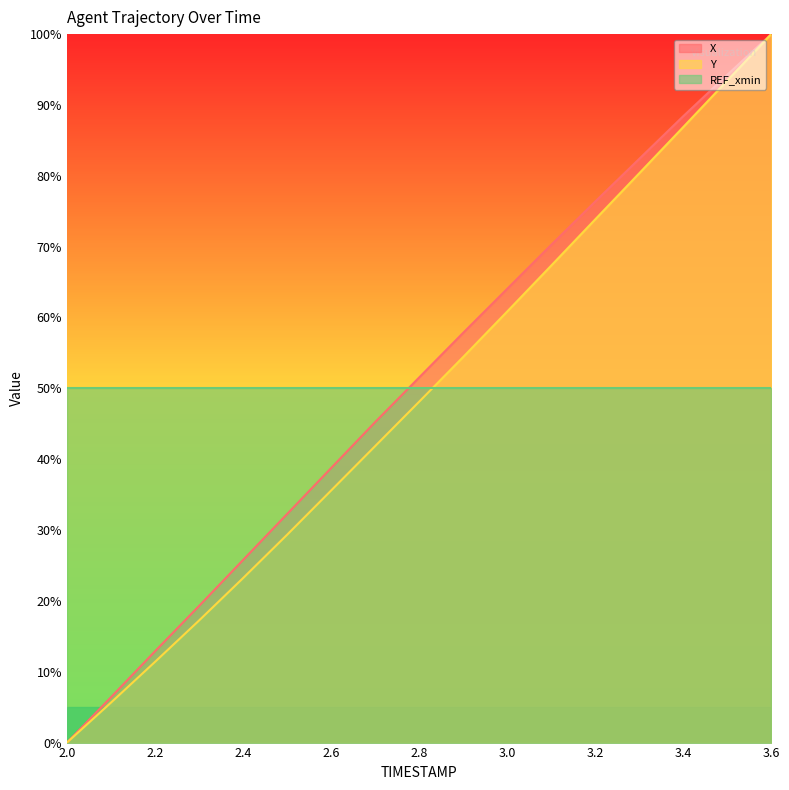

Which category has the lowest value across all series?

2.0